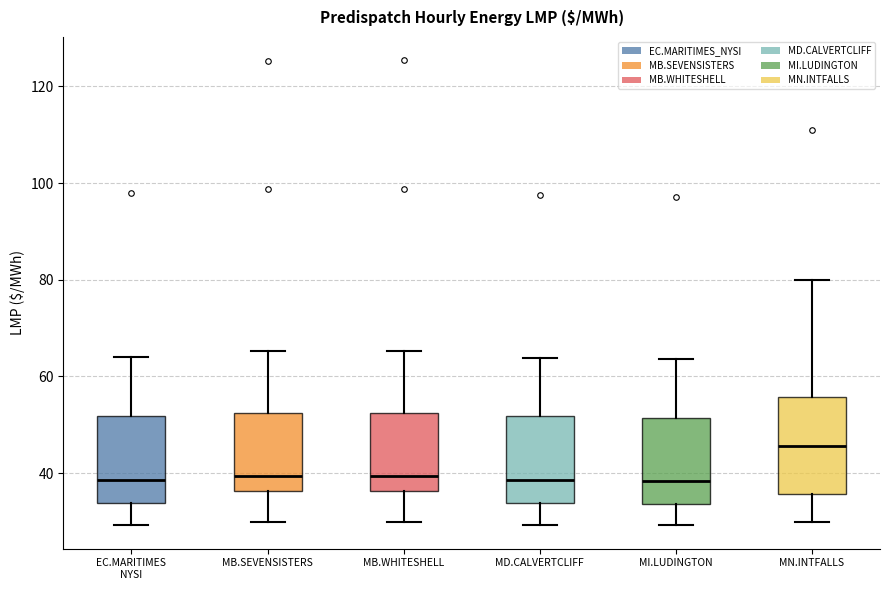

Which box's median line is the highest?

MN.INTFALLS